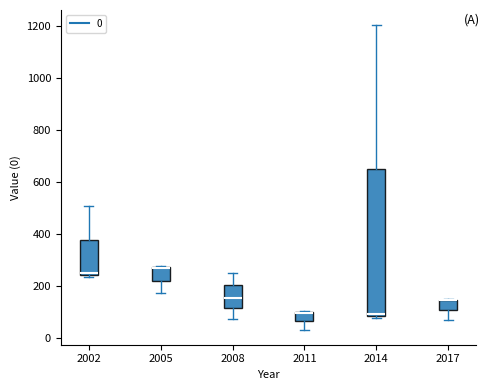

Reading left to right, transcribe this box plot: for each box, give where its median line is, the range the box spans, and where its two whiskers end, as read against the y-axis. The values are not printed on the chart, so give them approximately, as read against the axis.

2002: median 240 (just above the box's lower edge), box 240 to 380, whiskers 240 (just below the box's lower edge) to 500
2005: median 260 (drawn on the box's upper edge), box 220 to 280, whiskers 180 to 280
2008: median 160, box 120 to 200, whiskers 80 to 260
2011: median 100 (drawn on the box's upper edge), box 60 to 100, whiskers 40 to 100
2014: median 100, box 80 to 640, whiskers 80 (just below the box's lower edge) to 1200
2017: median 140 (drawn on the box's upper edge), box 100 to 140, whiskers 60 to 140